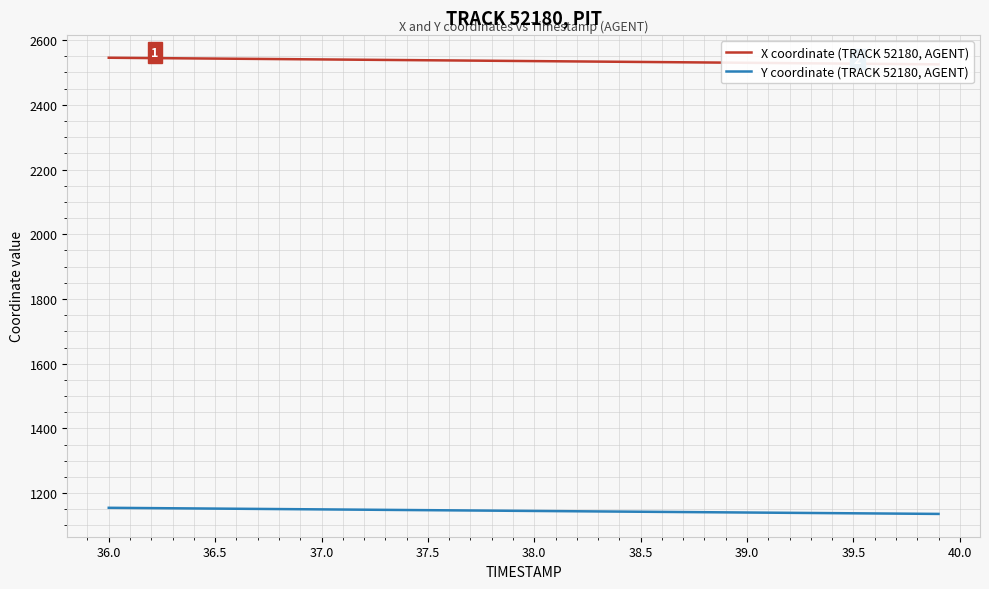

At how many categories does at least one series exceed 1969?

40